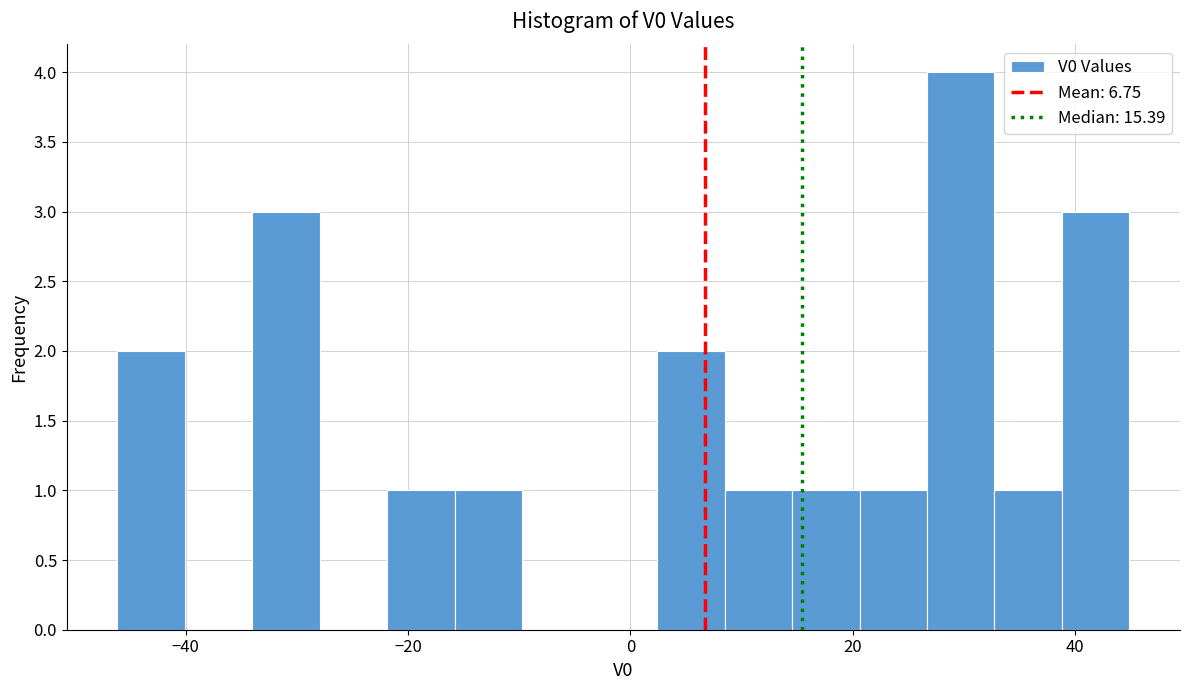

Read against the x-axis, roughly where is the centre of the tallest bar?

30